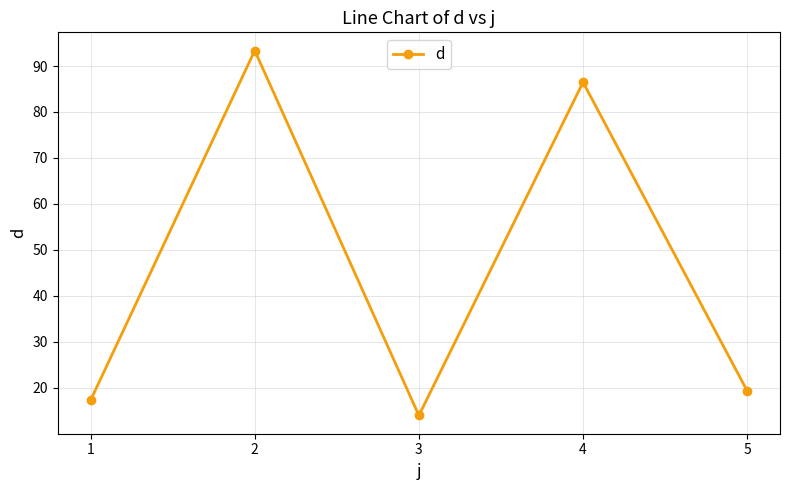

Reading right to left, list all the values displayed in this chart.

5=19.3	4=86.5	3=14.0	2=93.4	1=17.3